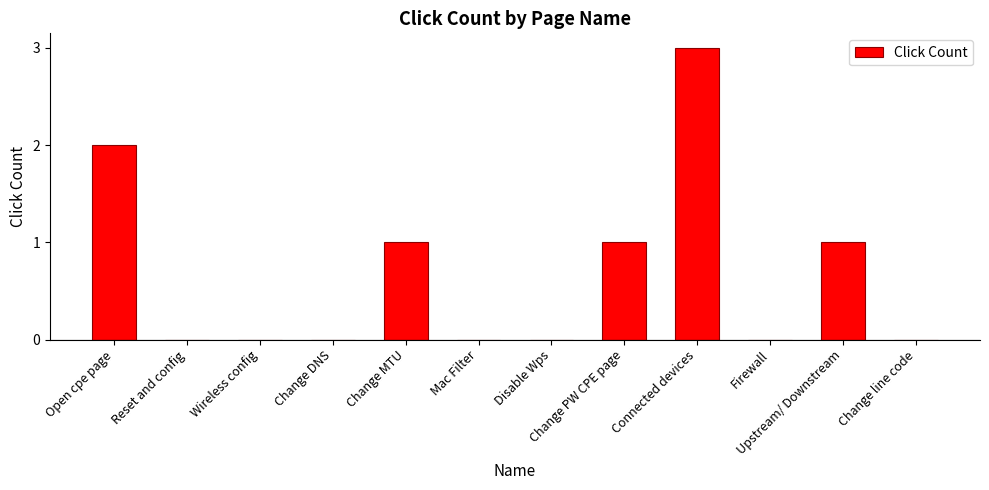

How many data points does each series have?

12